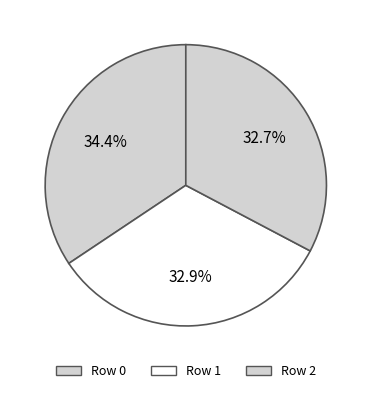

How many slices are in this pie chart?

3